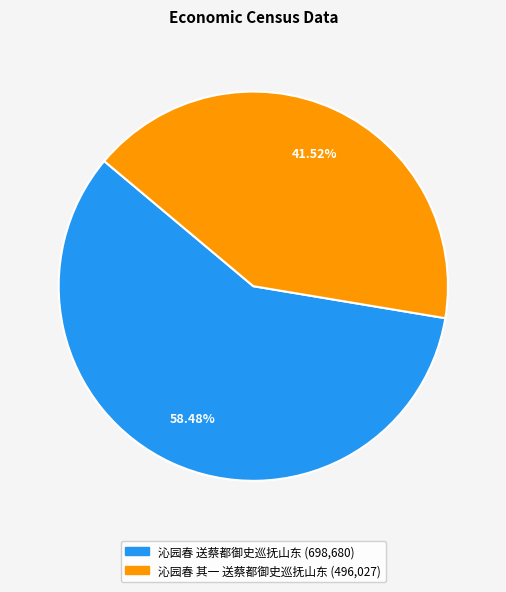

Is there a majority slice in this chart?

Yes